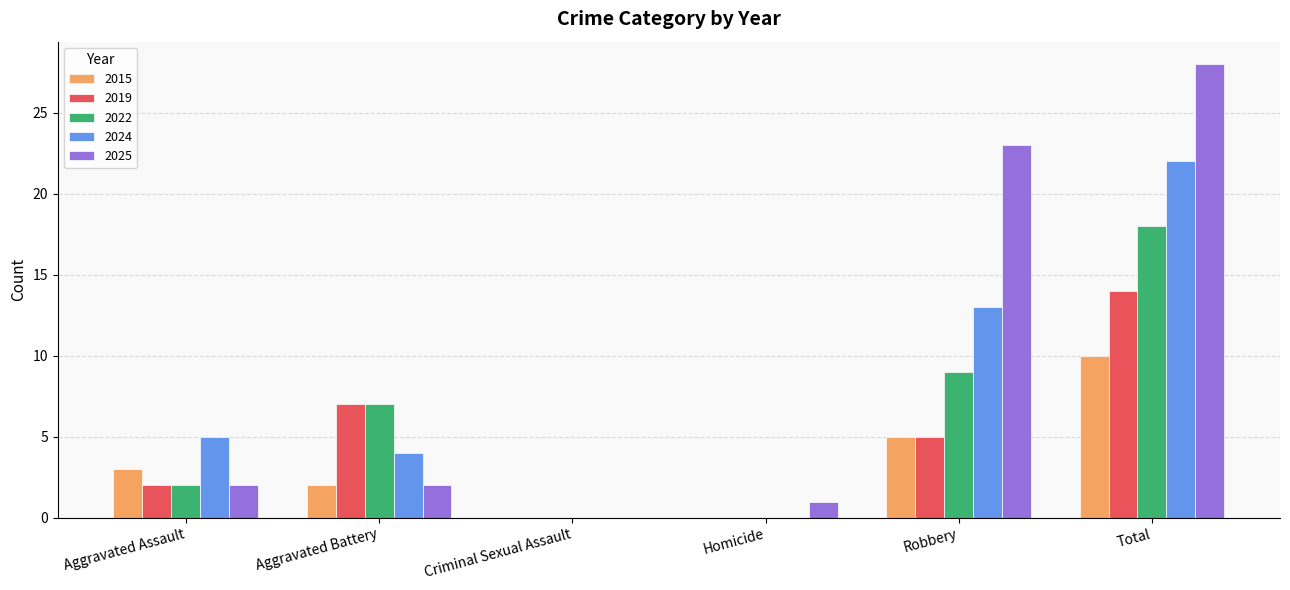

Is it true that 2024 equals 22 at Total?

True